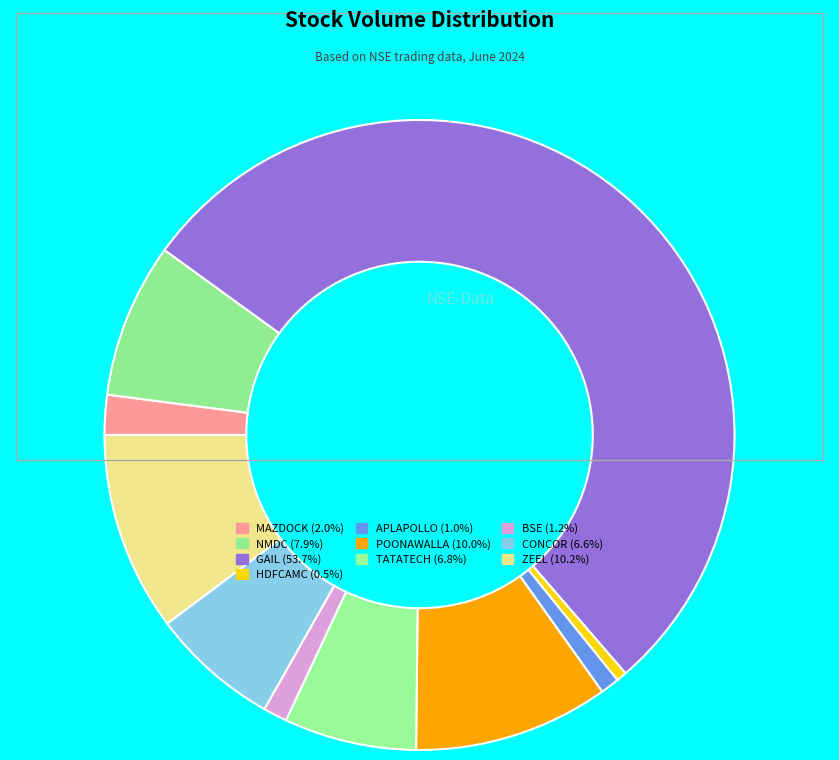

How many slices are in this pie chart?

10